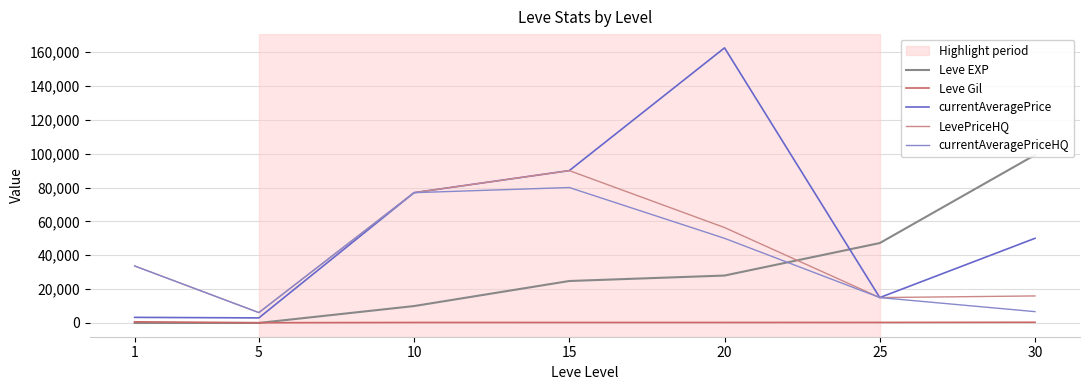

Which series ends up on top after the final intersection of Leve EXP and currentAveragePrice?

Leve EXP